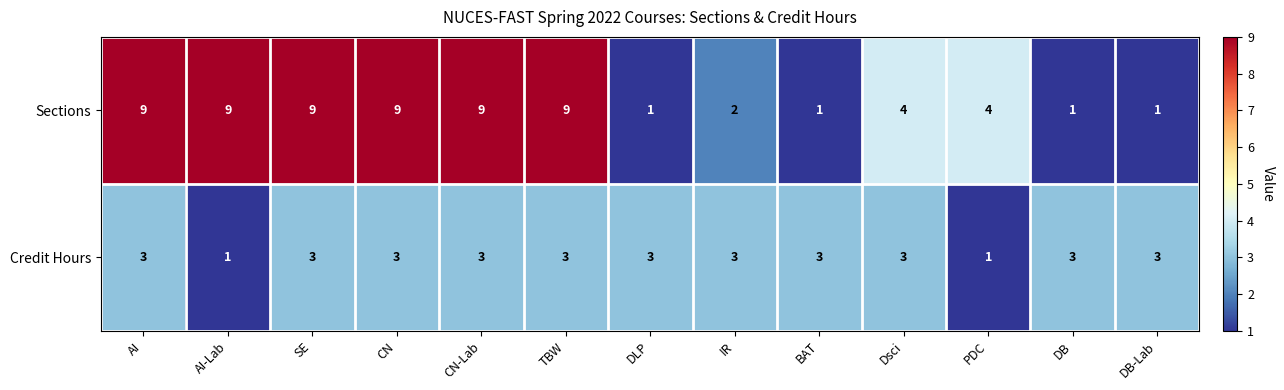

True or false: Credit Hours has a value of 5 at CN.

False